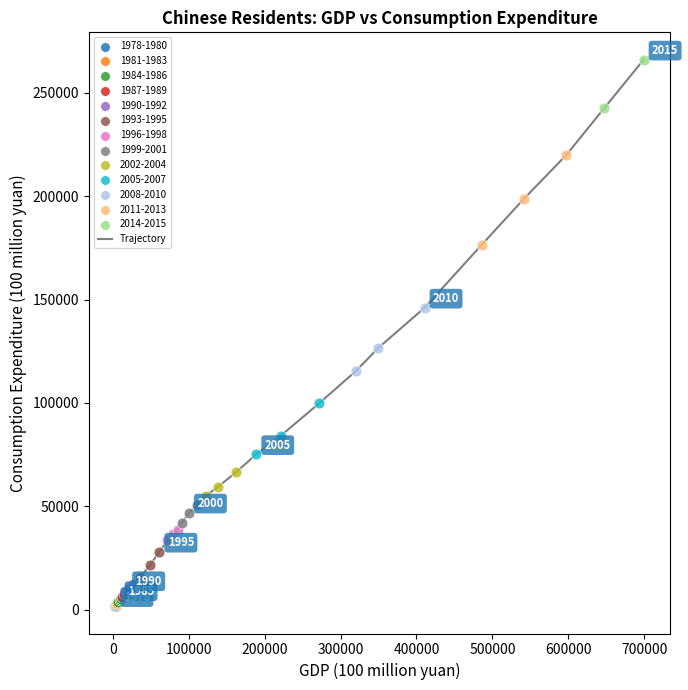

What is the difference between the maximum and minimum values?

264221.0